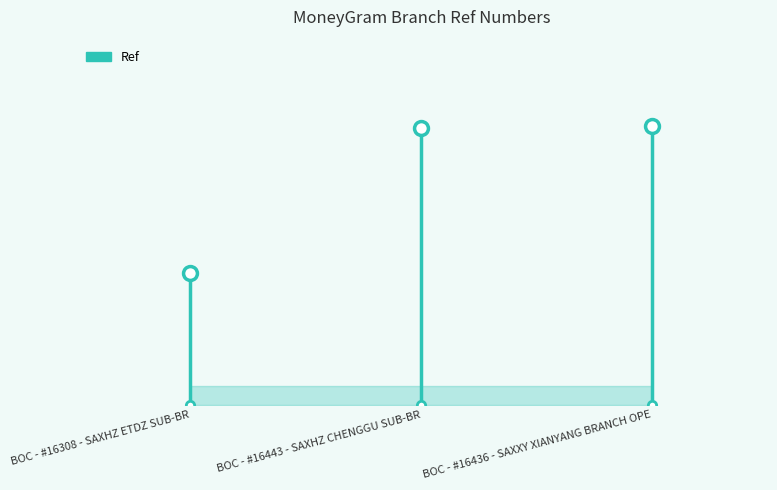

What is the minimum value shown in the chart?

66839000